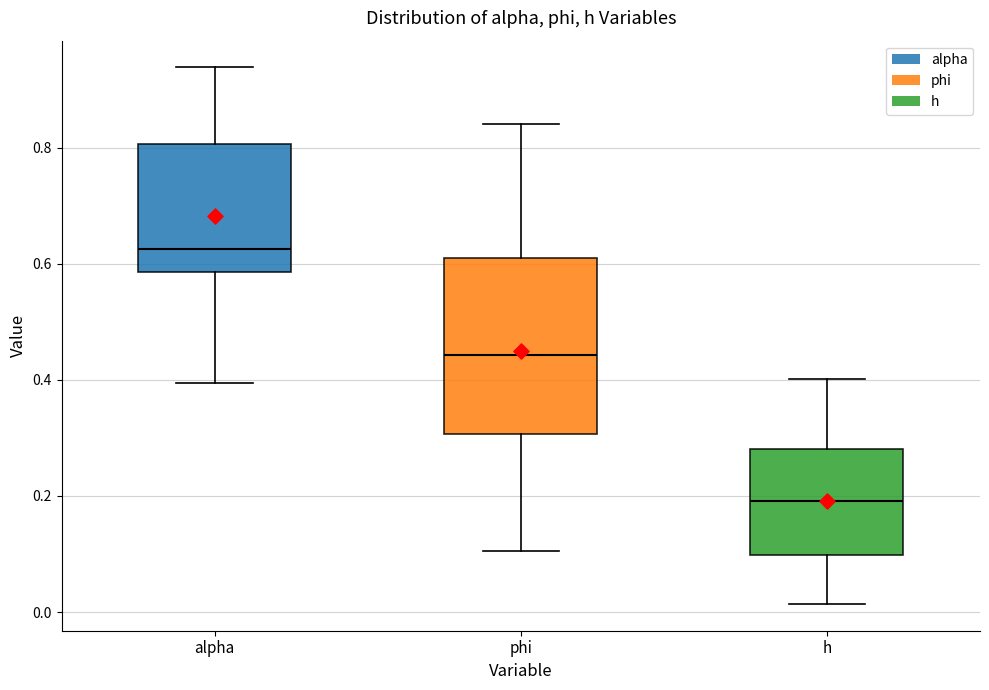

Which box has the lowest median line?

h